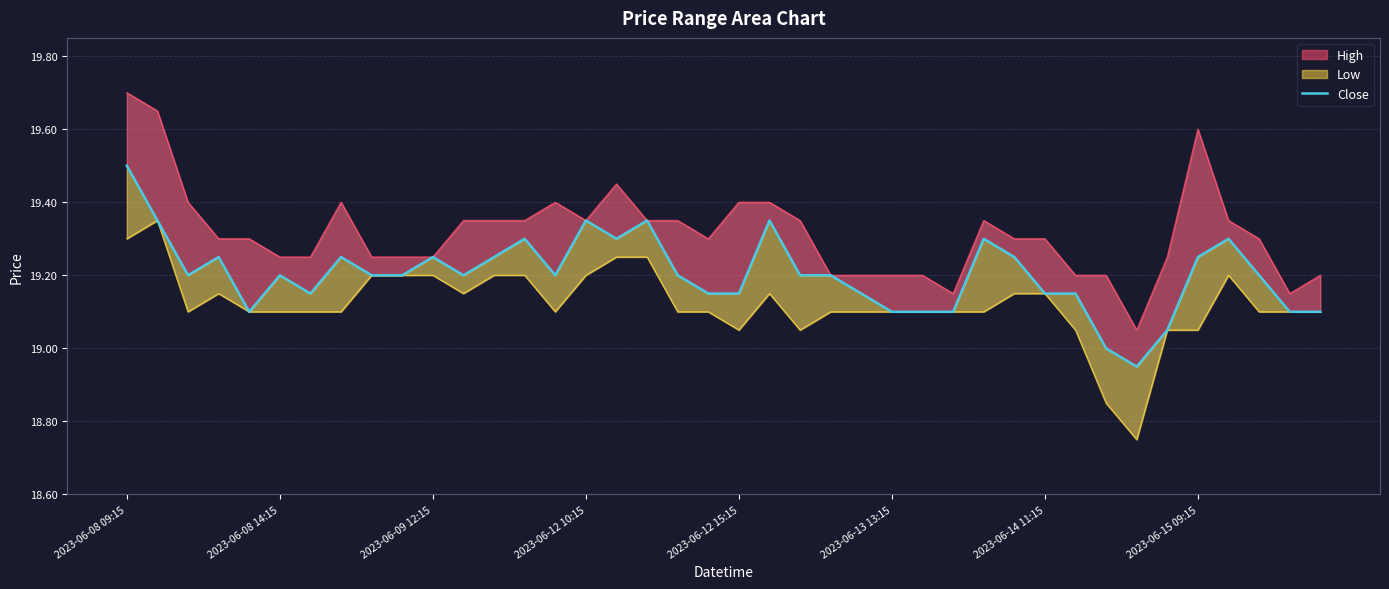

At which label is the value closest to 19?

32